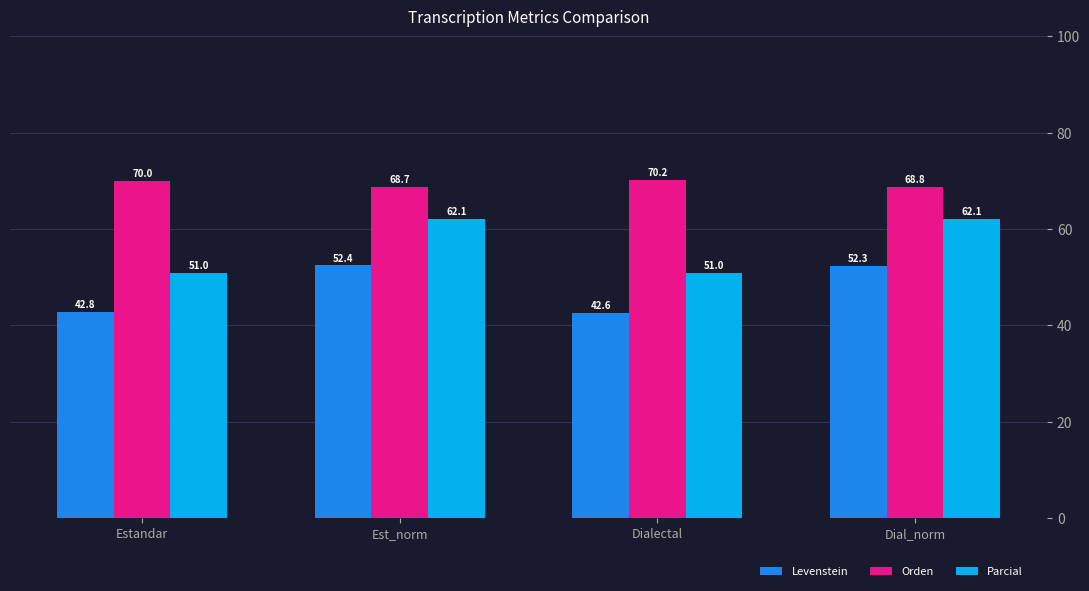

Which series has the widest spread of values?

Parcial